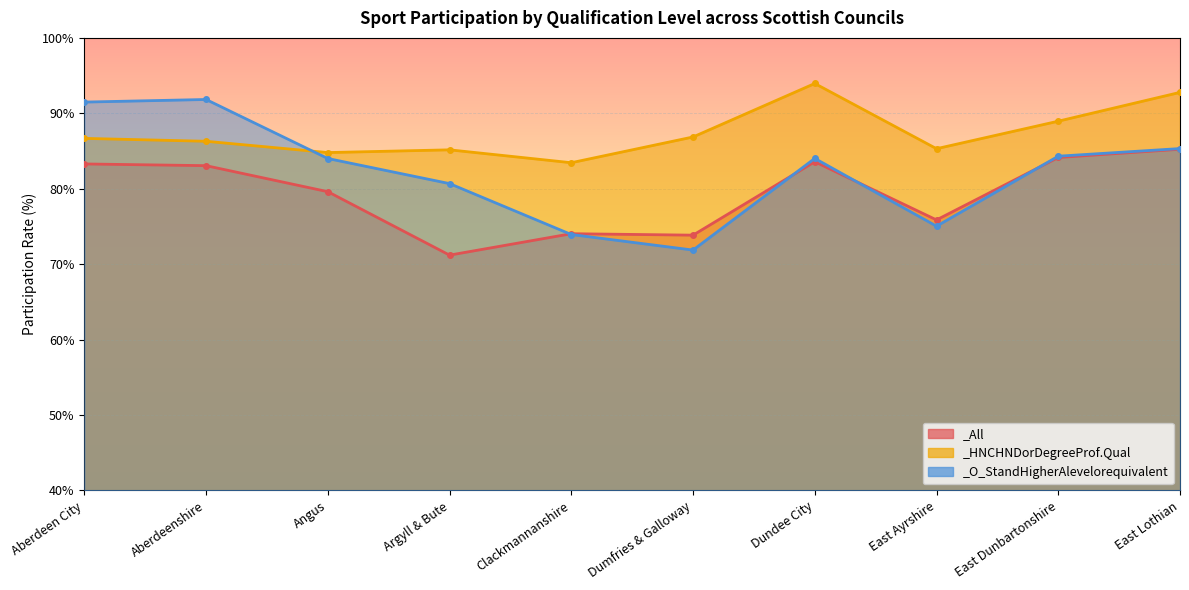

Rank the series at Aberdeen City from highest to lowest value.

_O_StandHigherAlevelorequivalent, _HNCHNDorDegreeProf.Qual, _All